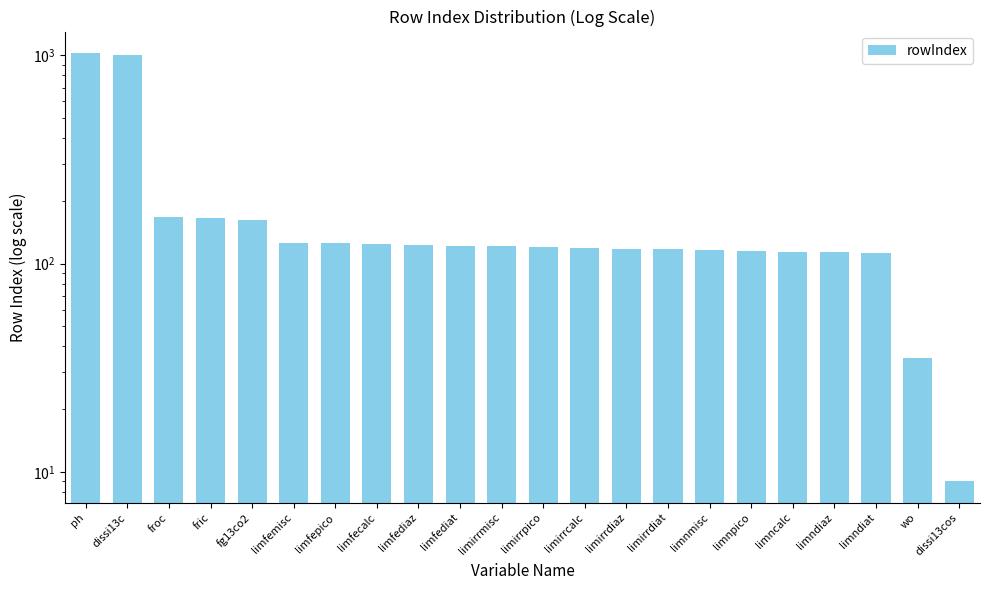

List the labels in order of value, smallest first.

dissi13cos, wo, limndiat, limndiaz, limncalc, limnpico, limnmisc, limirrdiat, limirrdiaz, limirrcalc, limirrpico, limirrmisc, limfediat, limfediaz, limfecalc, limfepico, limfemisc, fg13co2, fric, froc, dissi13c, ph